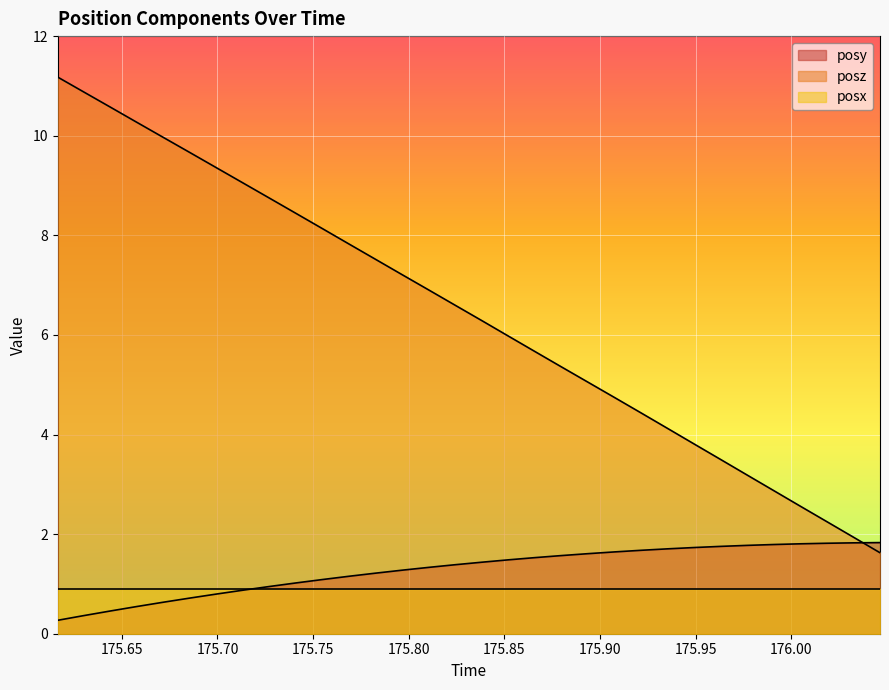

After their last crossing, which series has the higher values: posy or posz?

posy